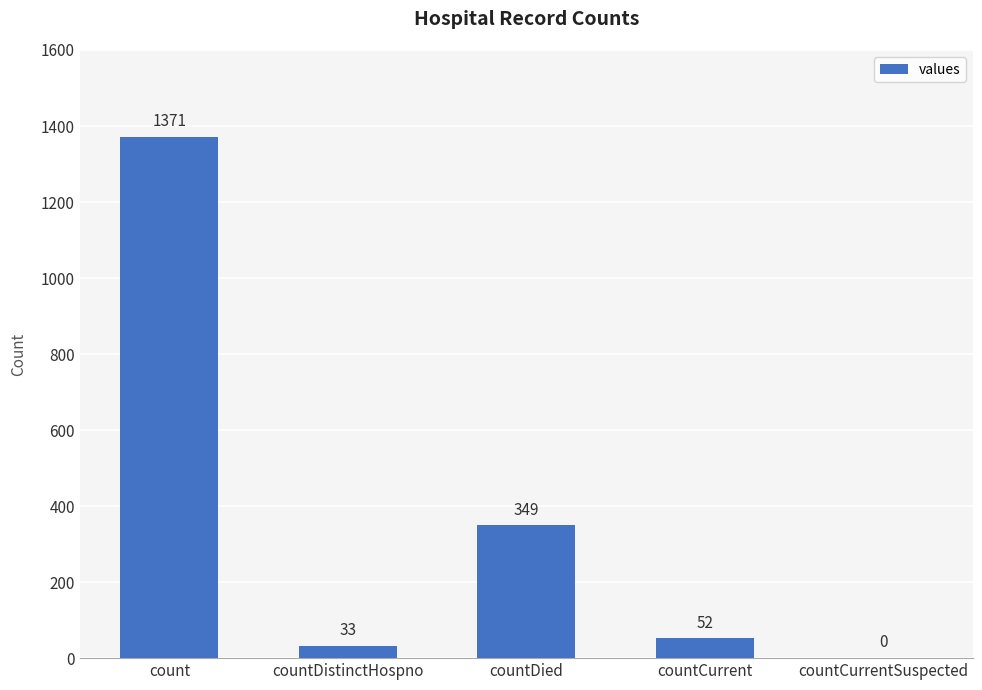

What is the change in value from countDied to countCurrentSuspected?

-349